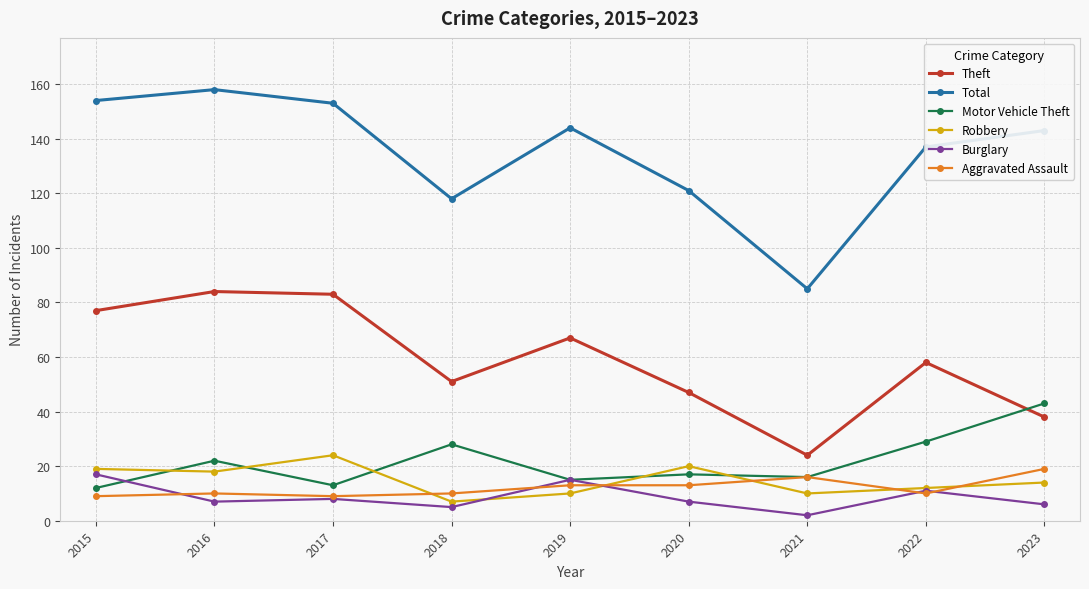

The value of Aggravated Assault at 2020 is 13. True or false?

True